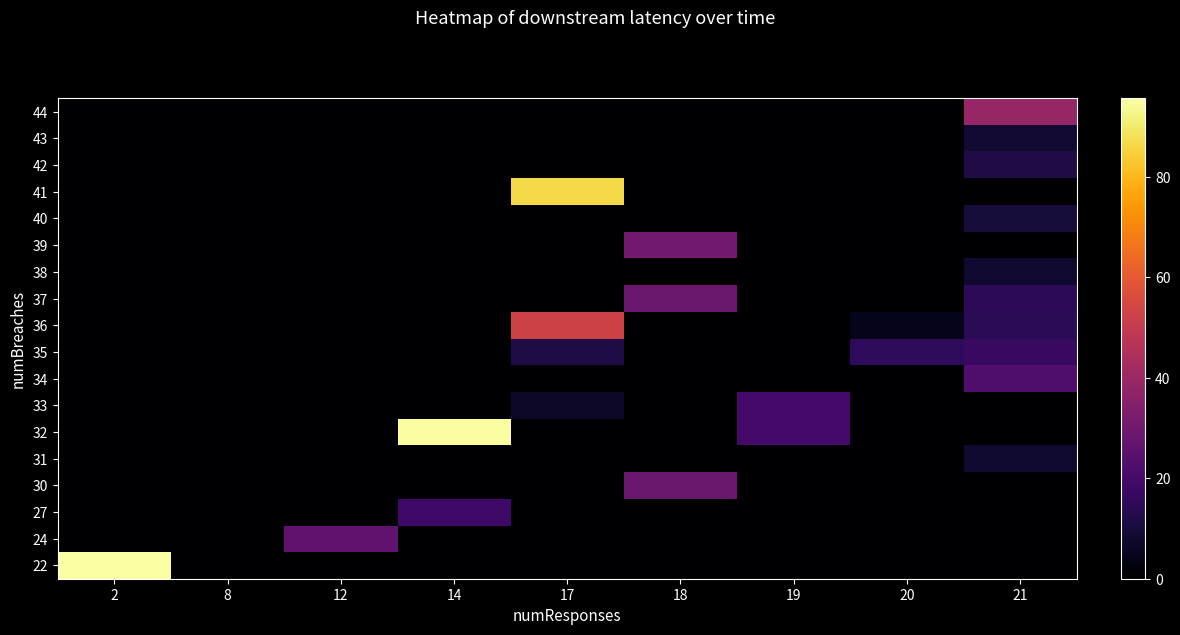

What is the total value across all series at 18?

87.7